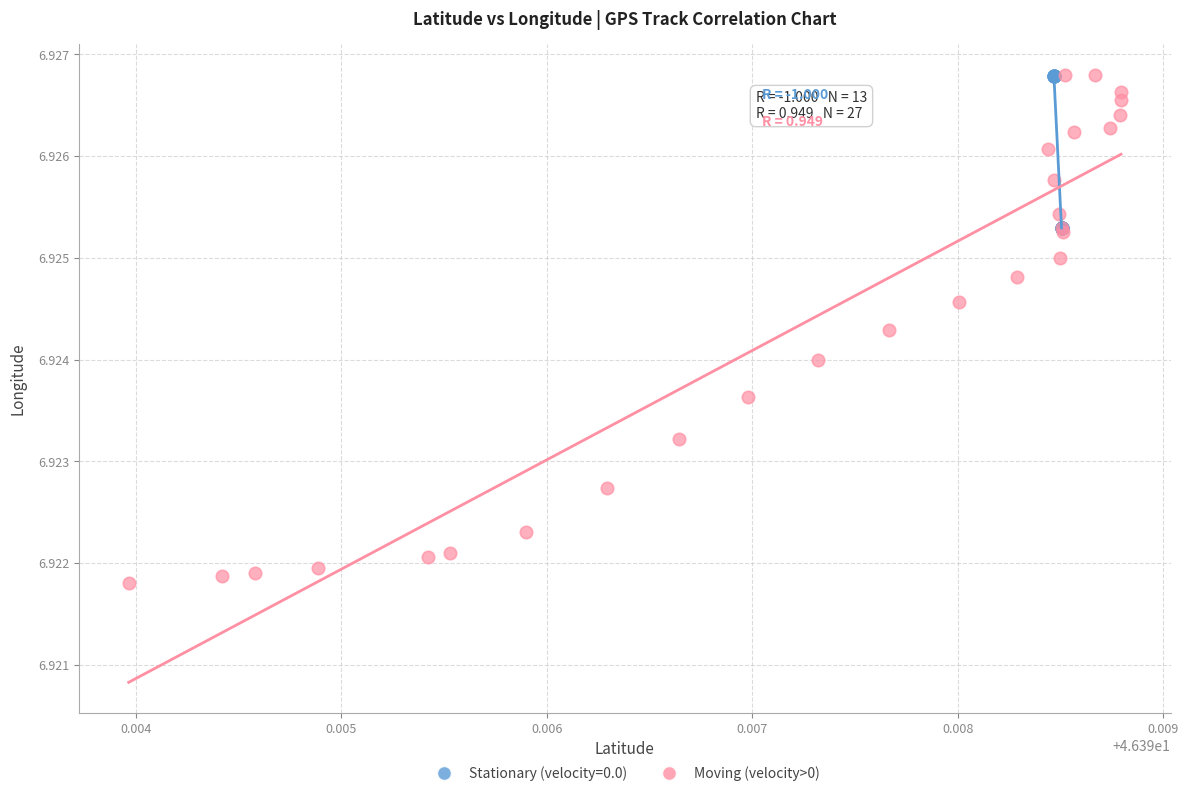

Which series contains the lowest Y value?

Moving (velocity>0)